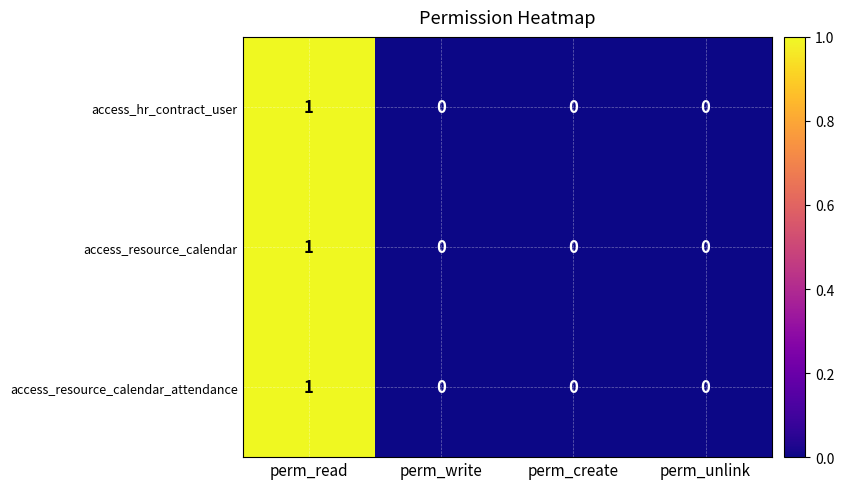

Which category has the highest value across all series?

perm_read